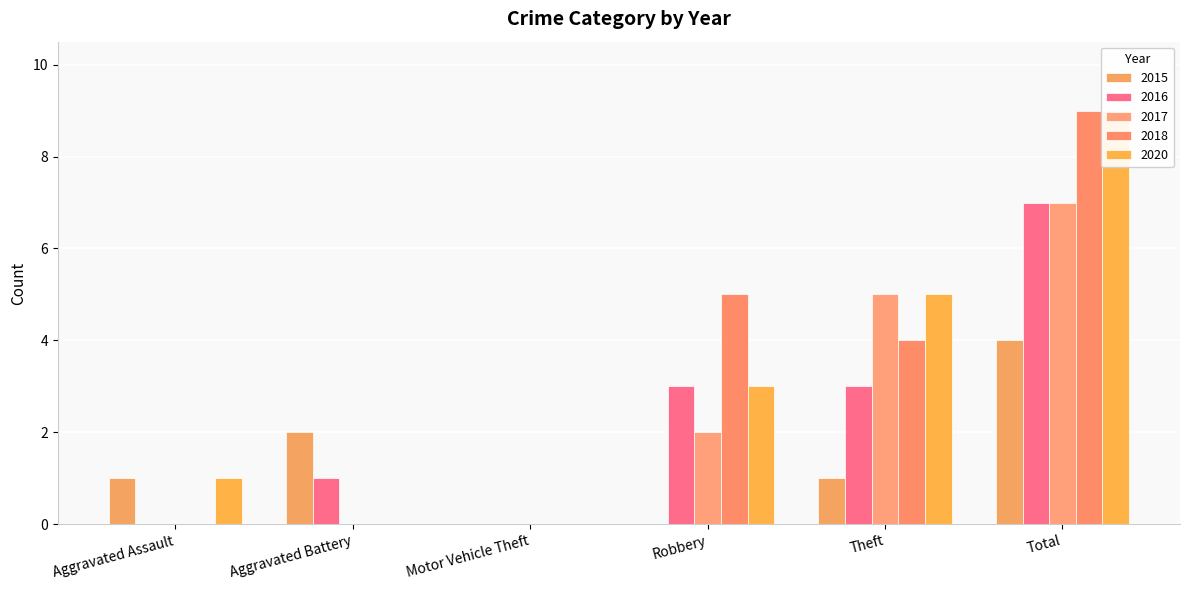

What is the difference between the 2020 values at Motor Vehicle Theft and Total?

9